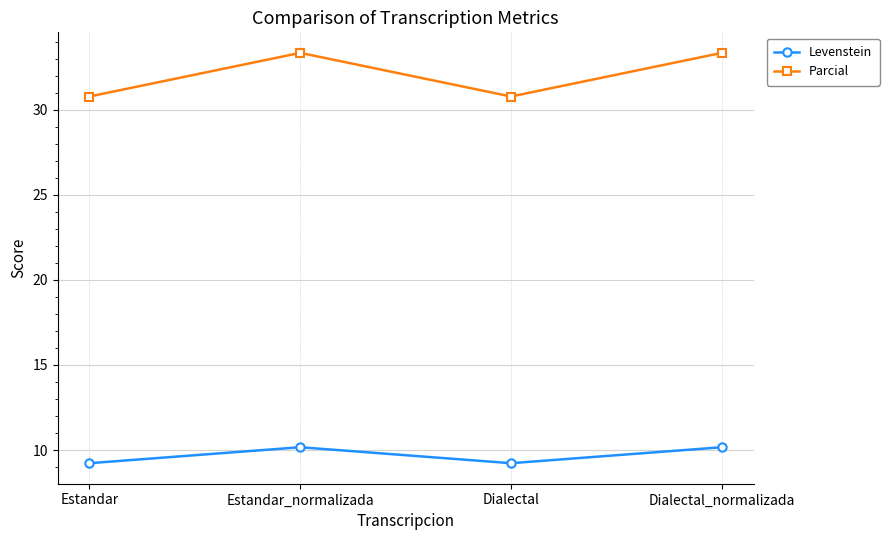

Rank the series by their maximum value, from highest to lowest.

Parcial, Levenstein